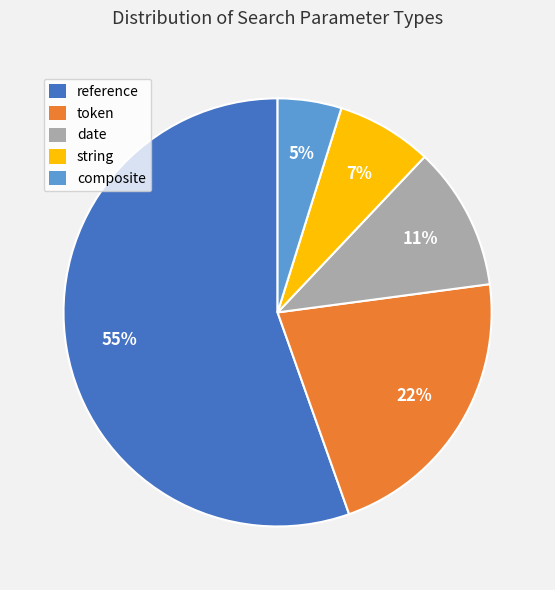

Is there a majority slice in this chart?

Yes